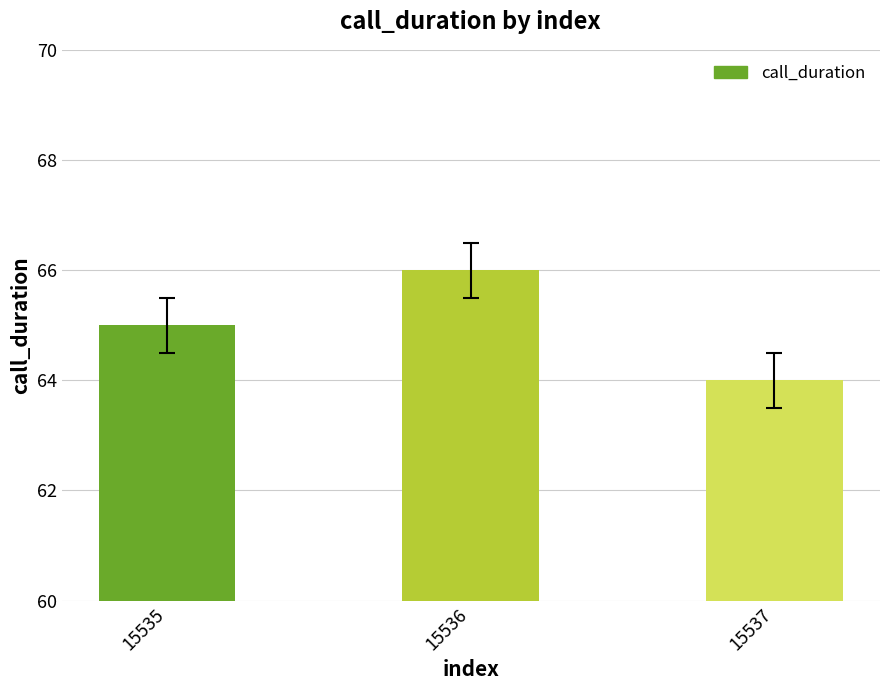

Is it true that the value at 15535 is 65?

True